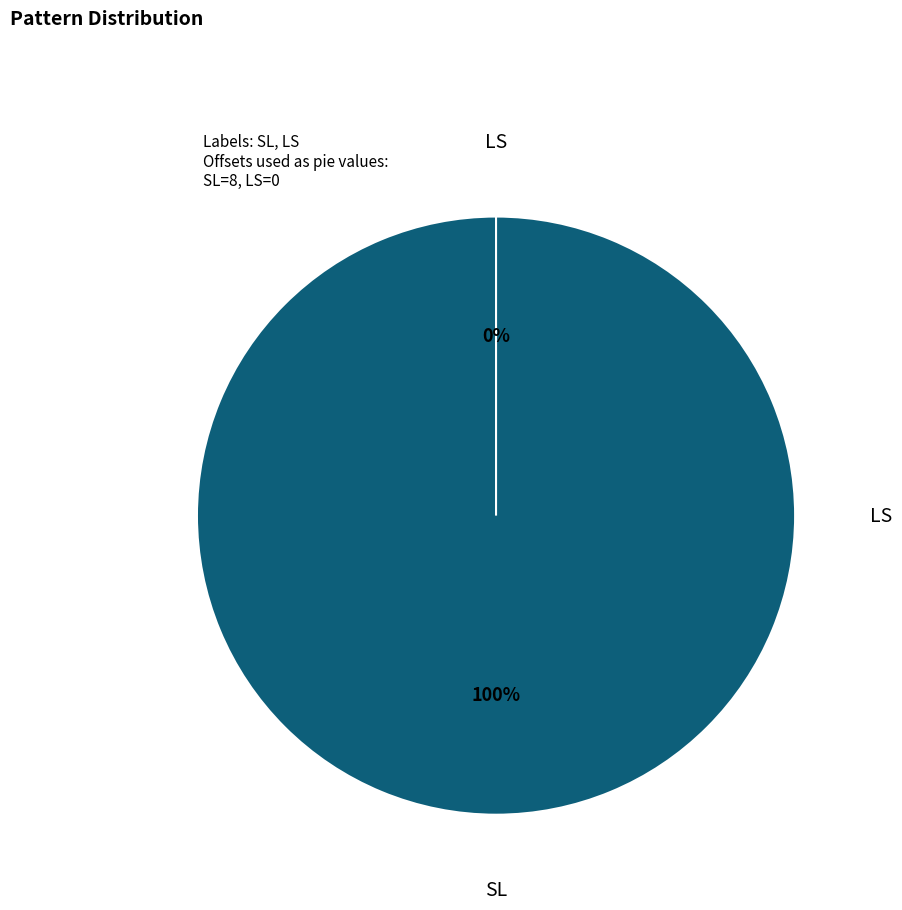

How many slices are in this pie chart?

2